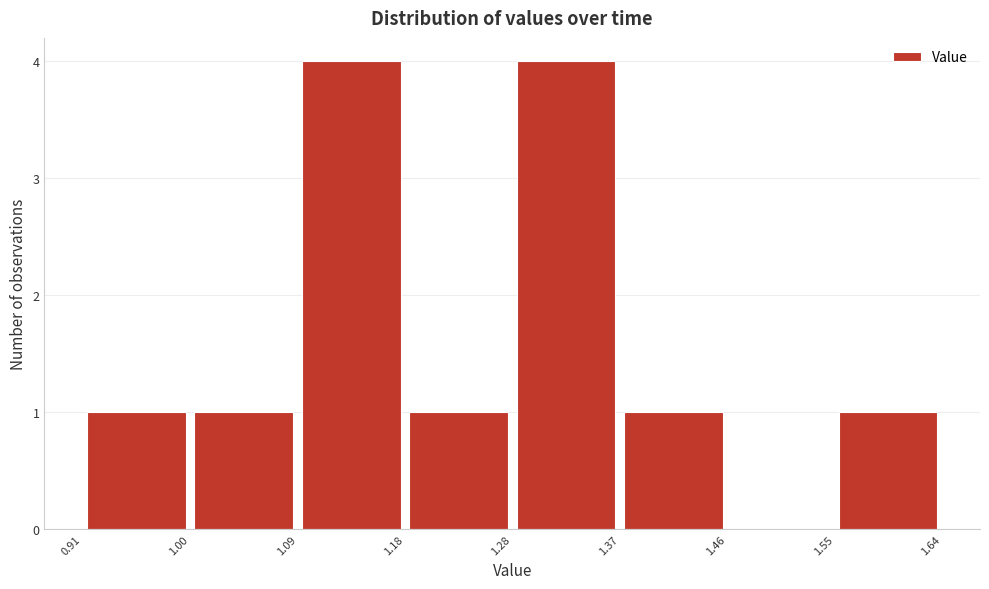

What is the height of the bar covering 1.00 to 1.09 on the x-axis? The values are not printed on the chart, so give them approximately, as read against the axis.

1